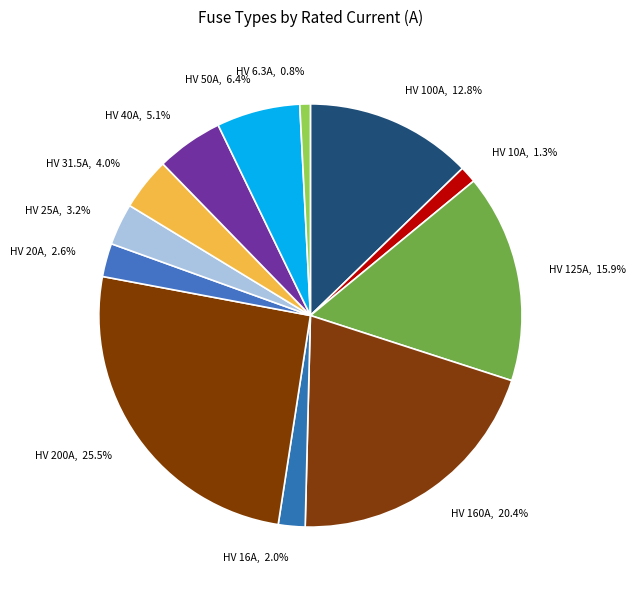

Count the number of slices in the pie.

12